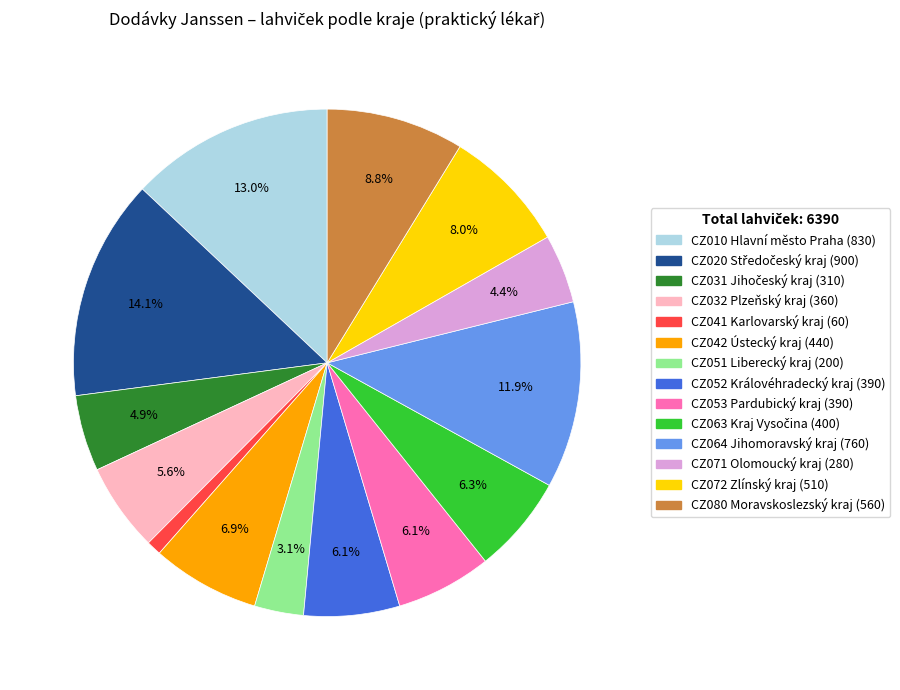

What is the smallest slice in the pie chart?

CZ041 Karlovarský kraj